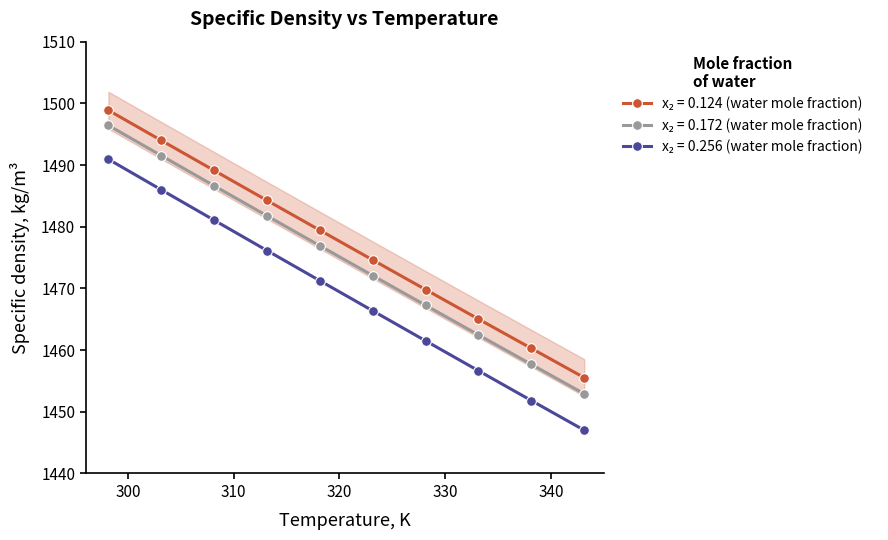

What is the difference between the maximum and minimum values in the density_0.172 series?

43.5